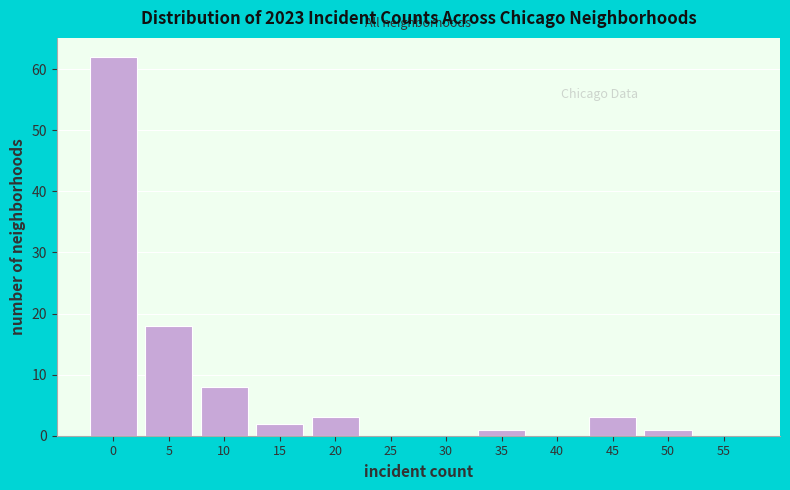

What is the maximum value shown in the chart?

62